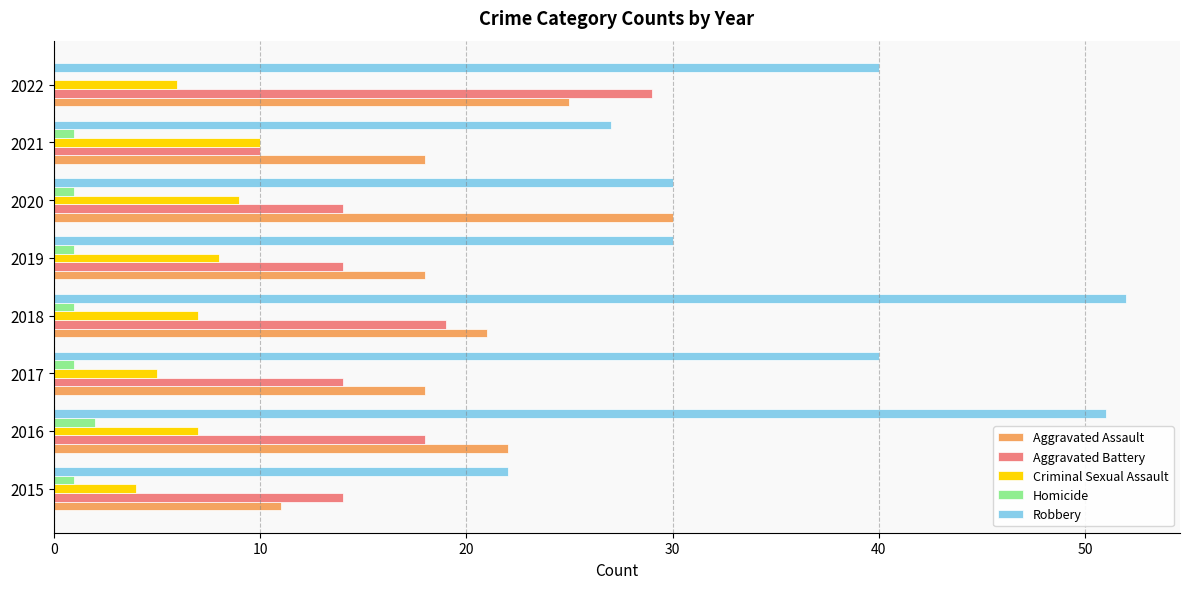

The value of Robbery at 2017 is 9. True or false?

False